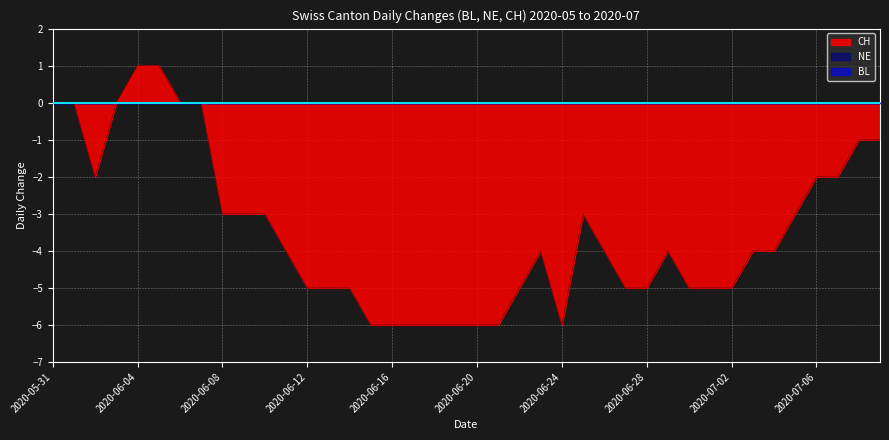

What is the total value across all series at 2020-07-08?

-1